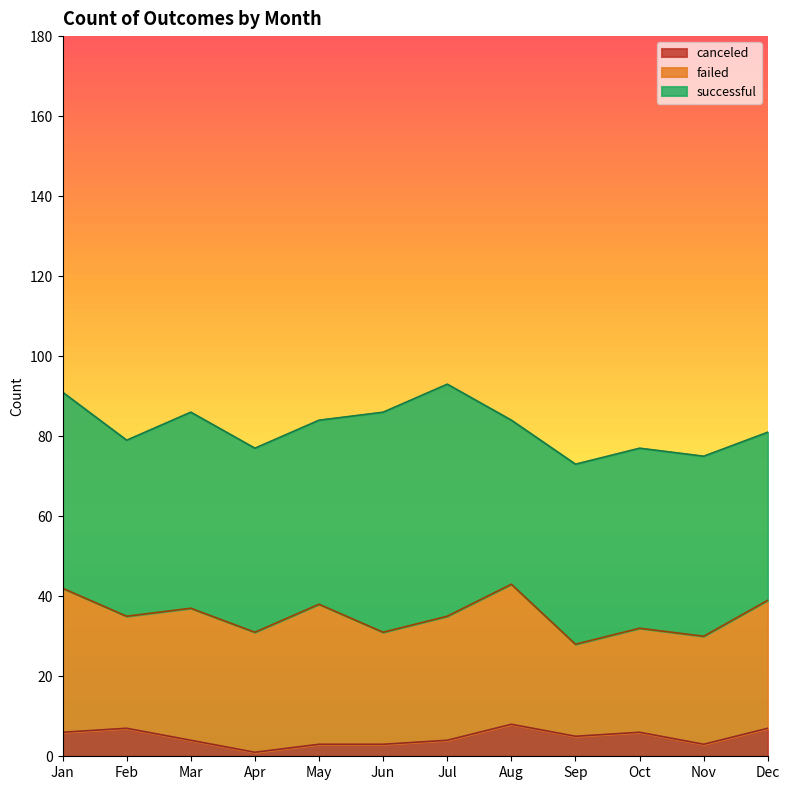

What is the value of the successful point at the 12th from the left?

42